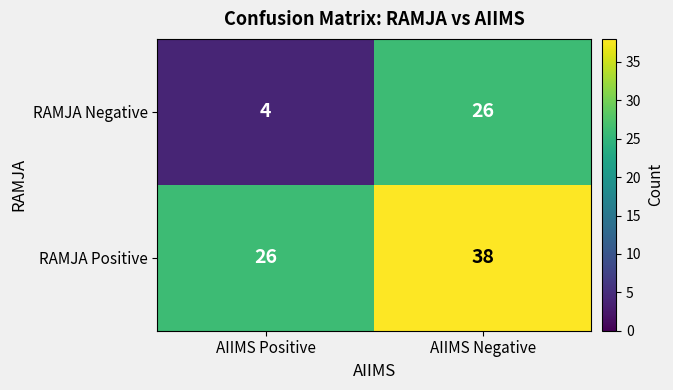

Is it true that RAMJA Negative equals 3 at AIIMS Positive?

False